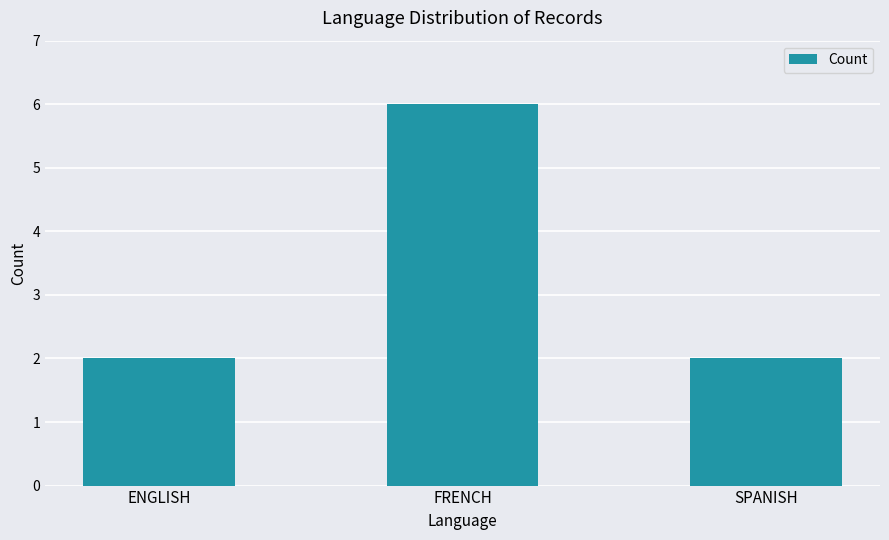

What is the ratio of the value at FRENCH to the value at SPANISH?

3.0